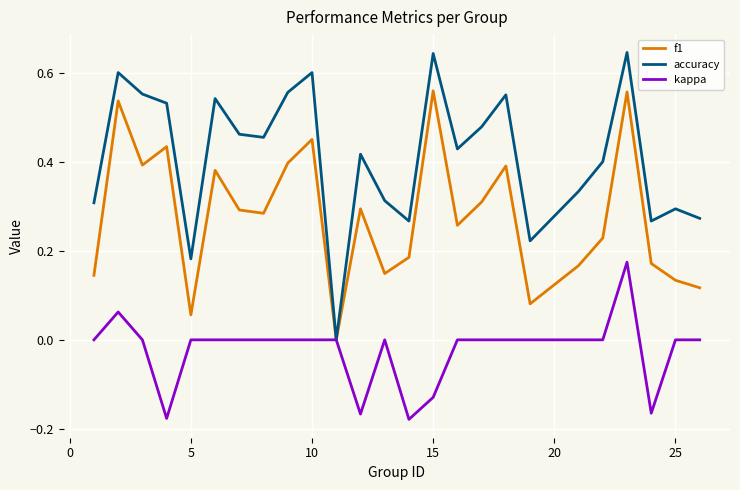

Which series has the largest total across all categories?

accuracy